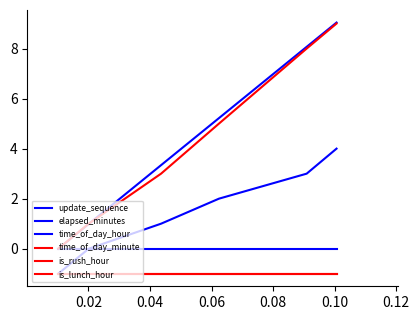

Does the chart display data point markers on the line(s)?

No